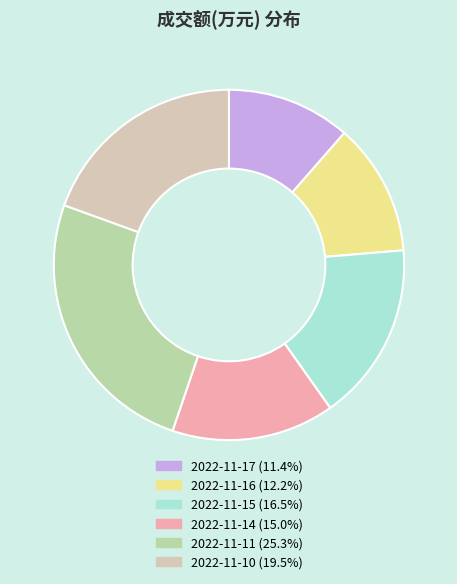

Rank the categories by value from lowest to highest.

2022-11-17, 2022-11-16, 2022-11-14, 2022-11-15, 2022-11-10, 2022-11-11